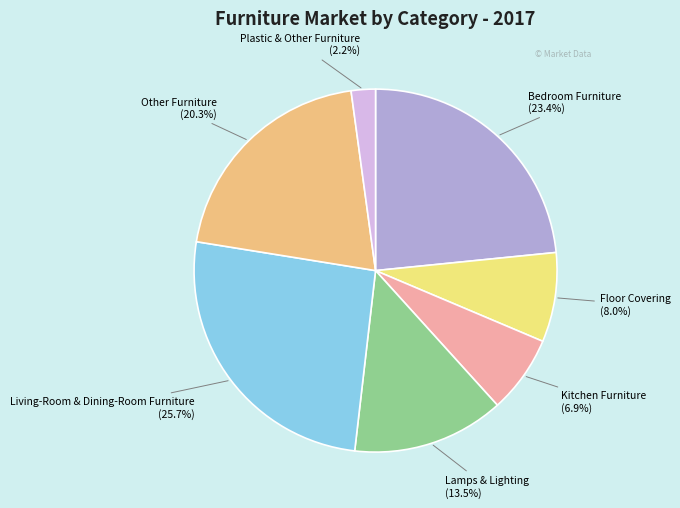

Is there a majority slice in this chart?

No